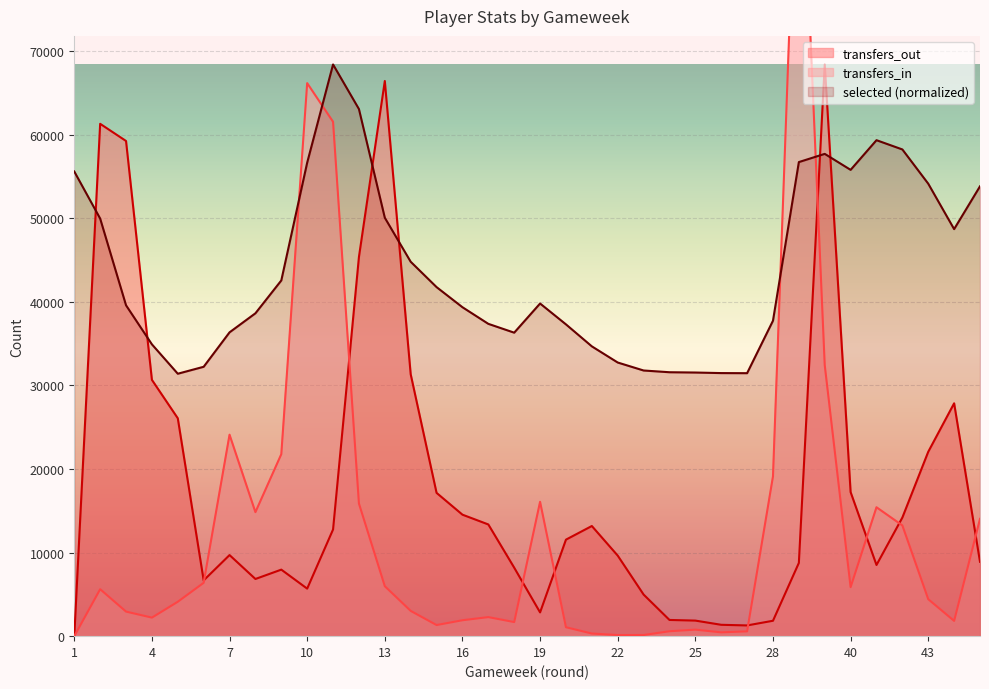

Which series has the largest total across all categories?

selected